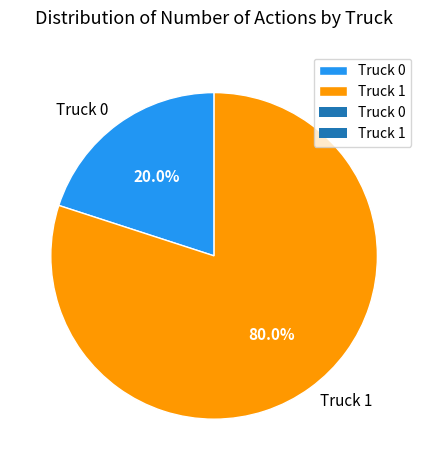

What percentage is the Truck 1 slice, to the nearest percent?

80%